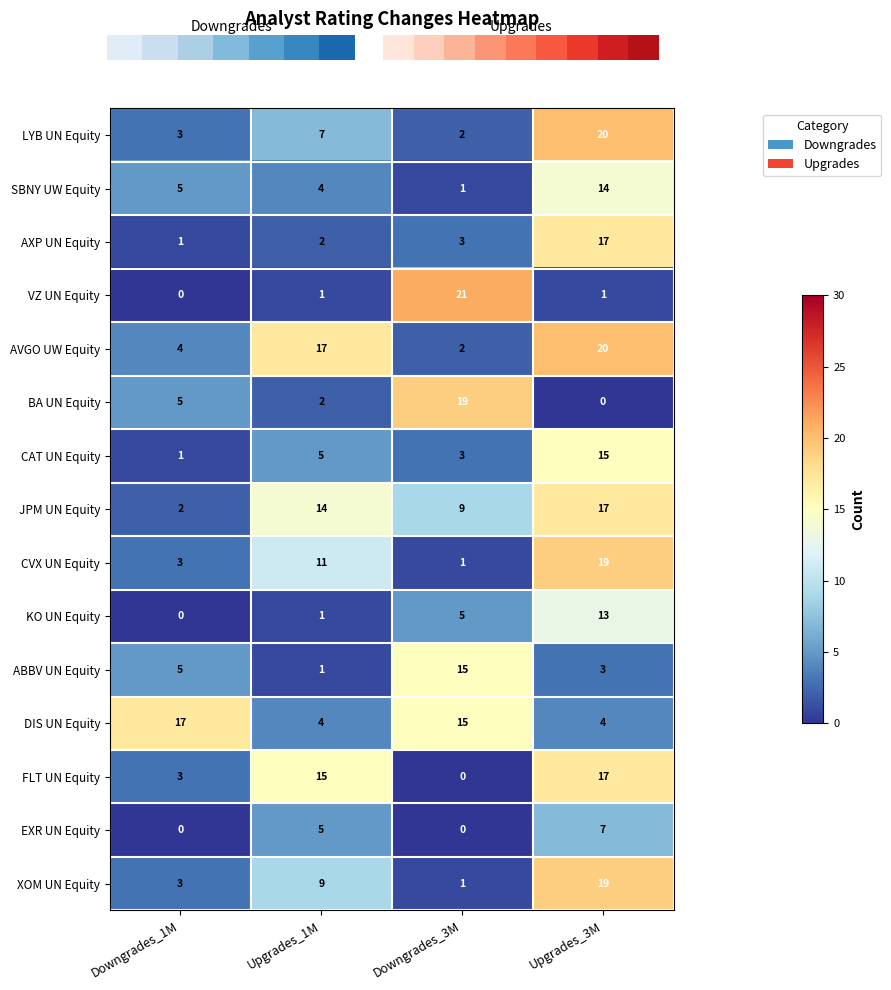

What is the difference between the maximum and minimum values in the EXR UN Equity series?

7